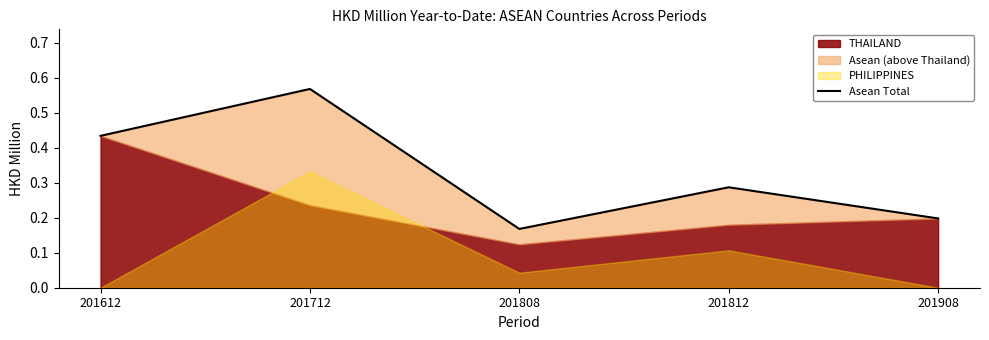

Rank the categories by value from highest to lowest.

201712, 201612, 201812, 201908, 201808